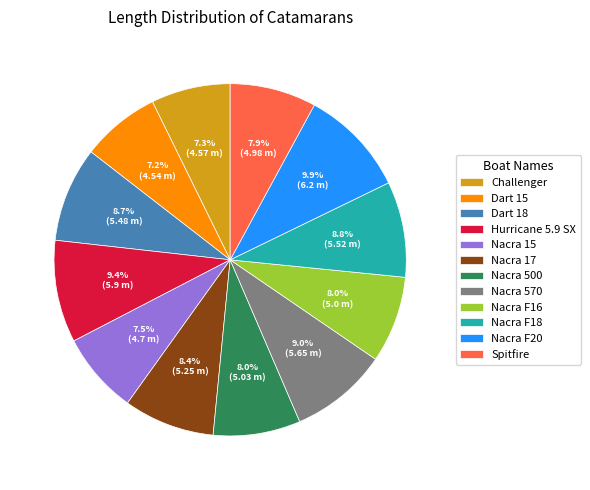

Approximately how many times larger is the value at Nacra F16 compared to Nacra F20?

0.8